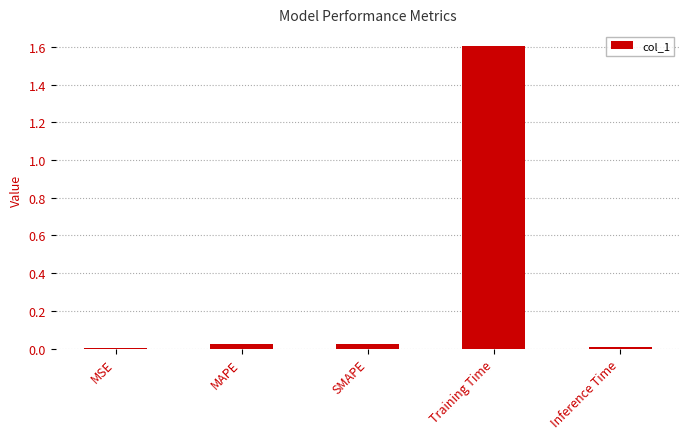

Read the value at Training Time.

1.6